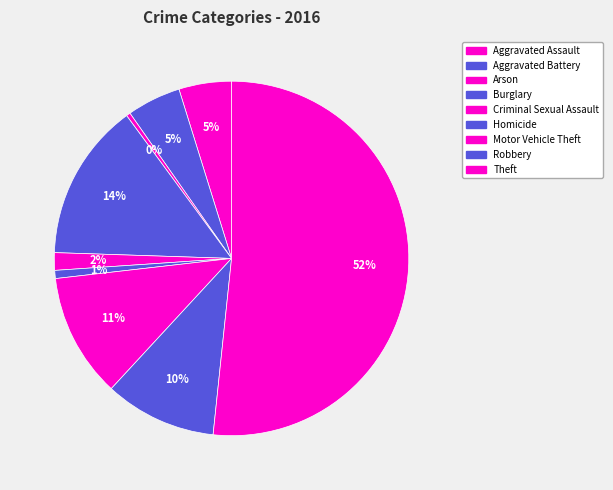

How many segments does this pie chart have?

9